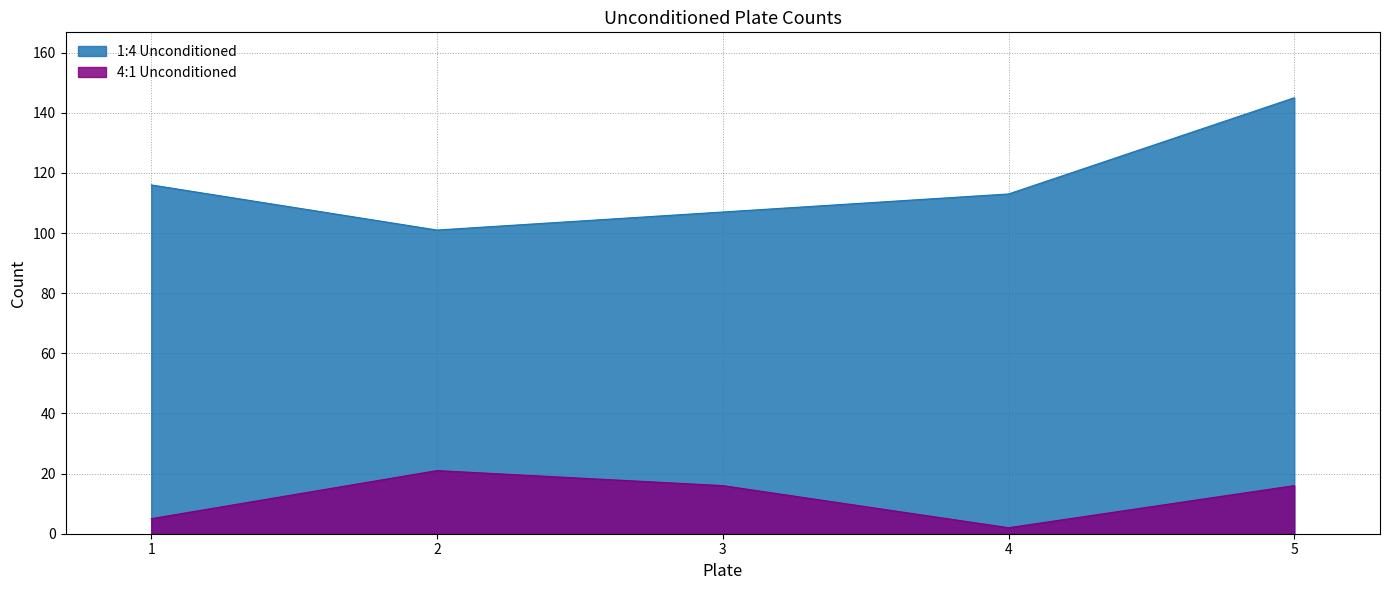

Reading left to right, extract all data points from this chart.

1:4 Unconditioned: 1=116	2=101	3=107	4=113	5=145
4:1 Unconditioned: 1=5	2=21	3=16	4=2	5=16